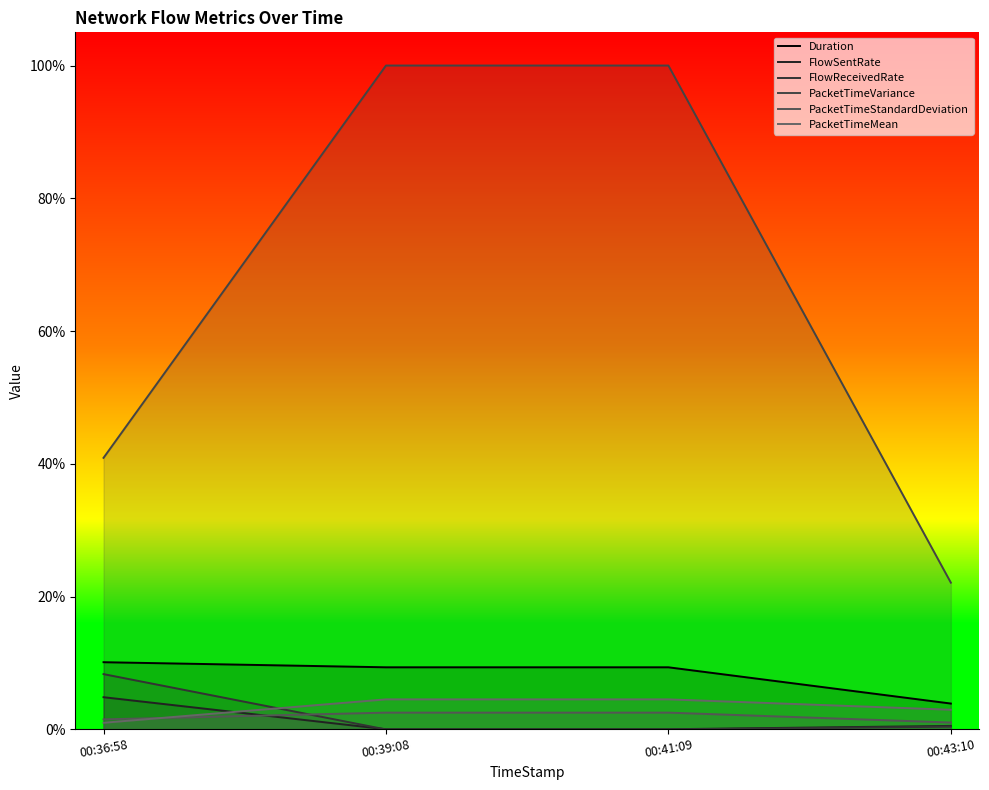

At which category does the chart reach its minimum across all series?

00:41:09